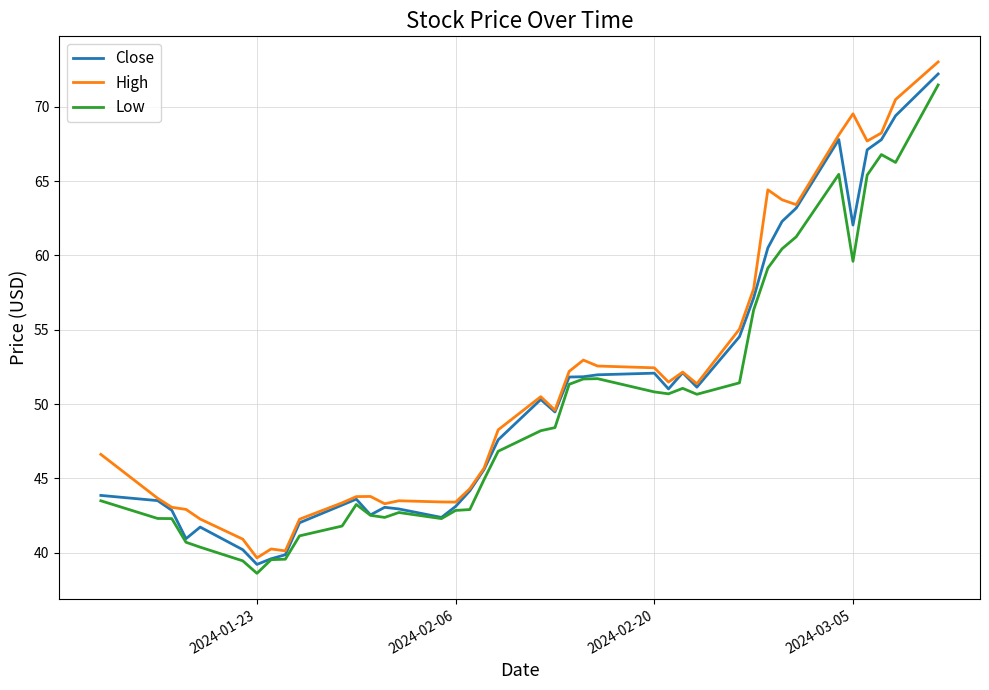

Which series has the largest range (max minus min)?

High